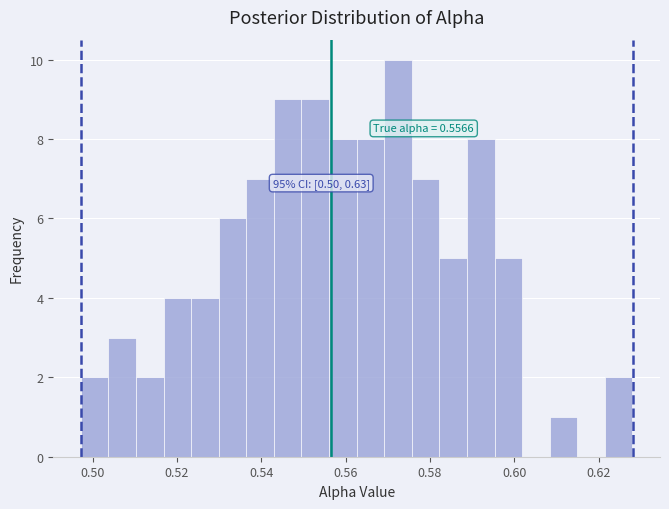

Around what value on the x-axis is the tallest bar? Give the approximate position of its centre, as read against the axis.

0.572